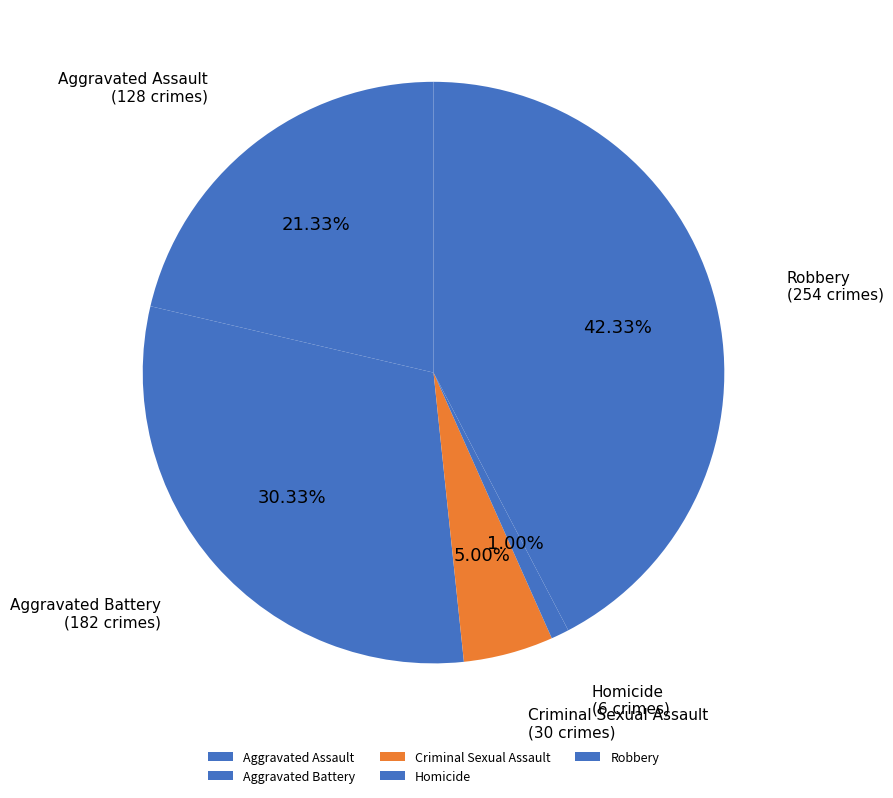

To the nearest percent, what portion does Aggravated Battery represent?

30%